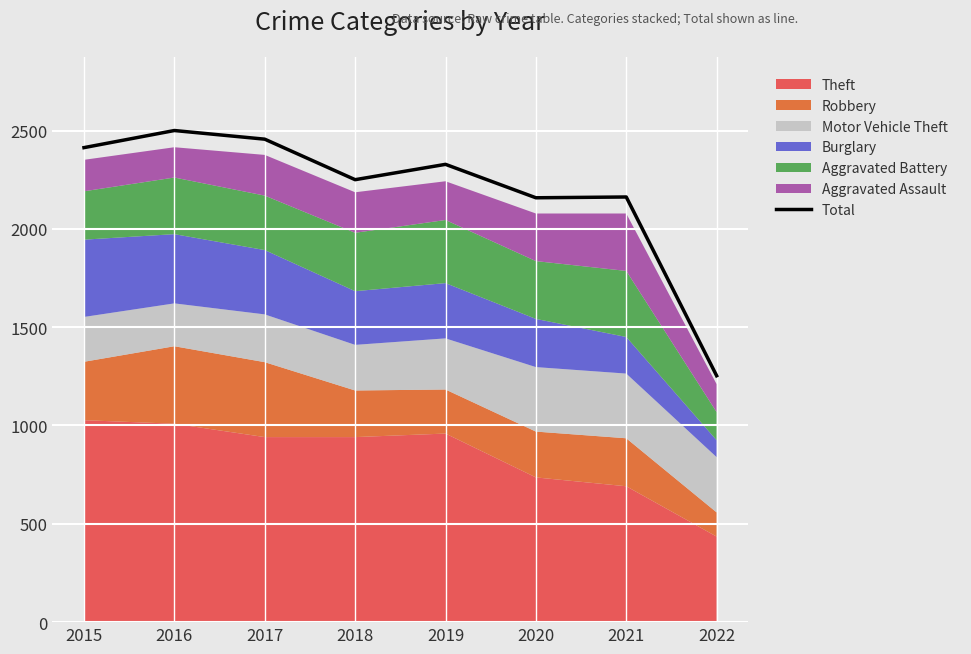

Is it true that the value at 2019 is 3509?

False